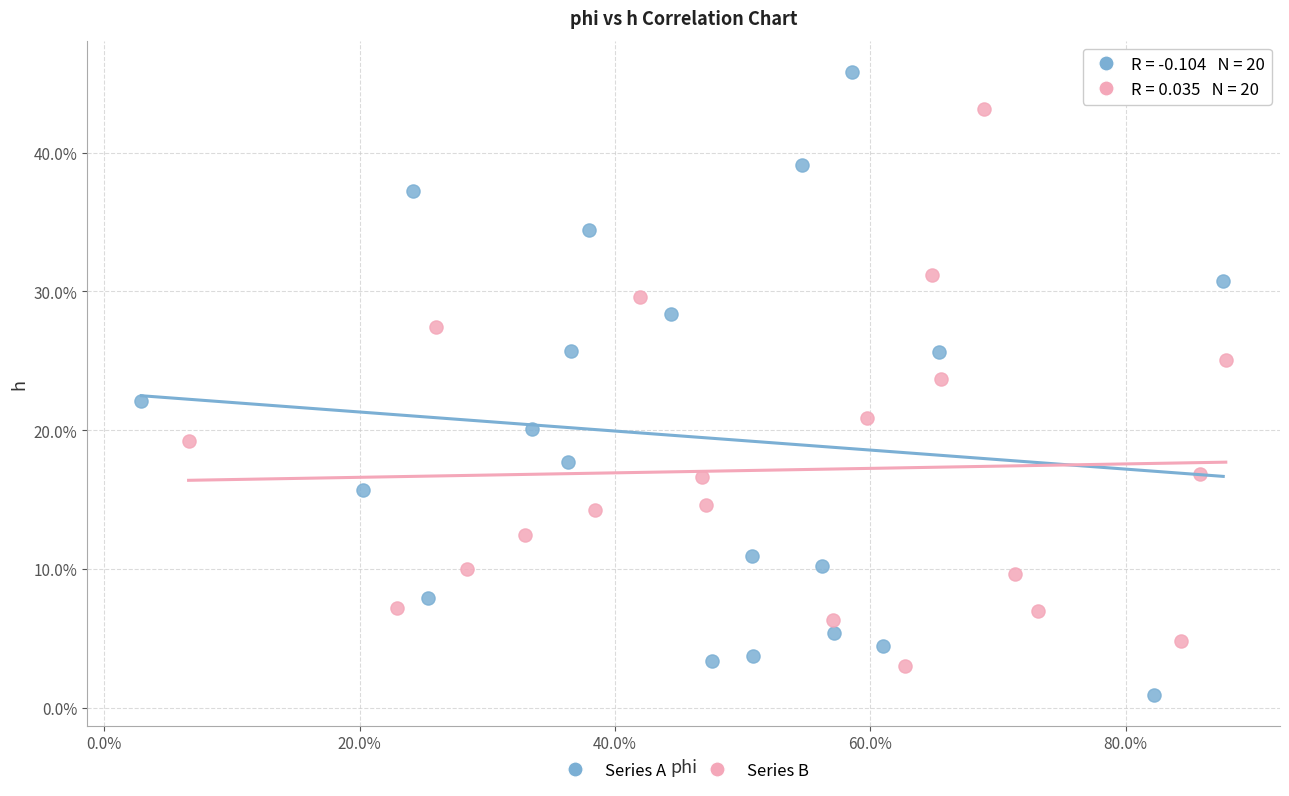

Which series has the widest spread of Y values?

Series A